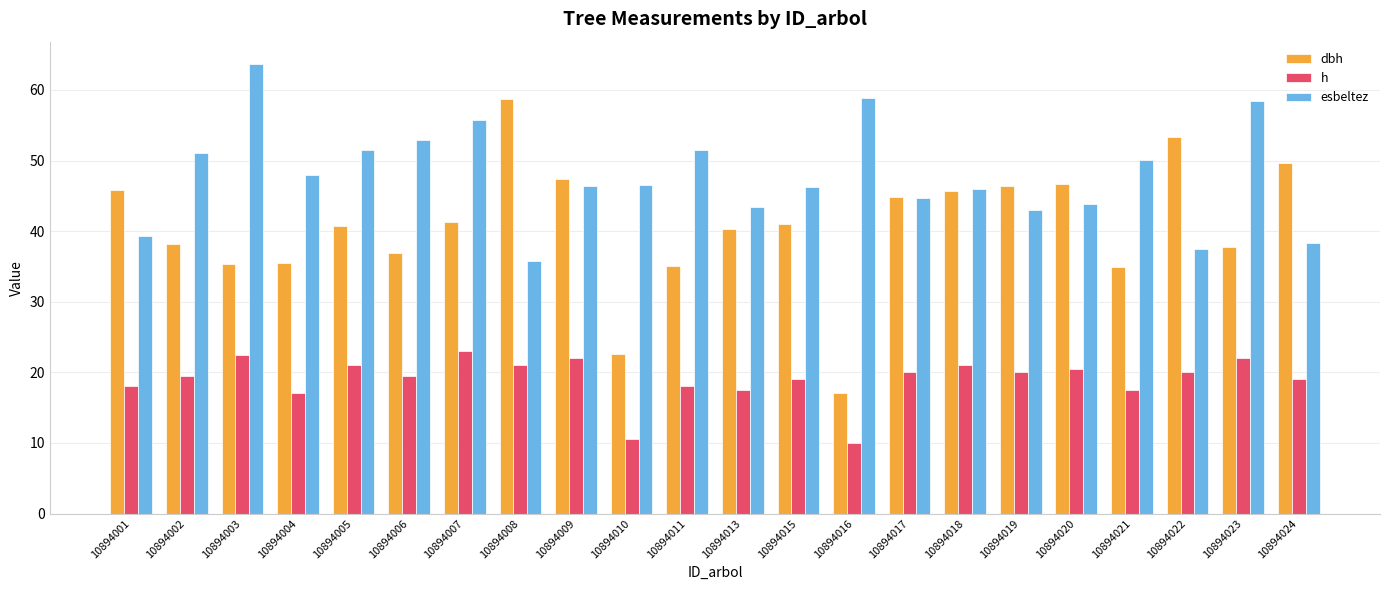

Which category has the lowest value in the esbeltez series?

10894008